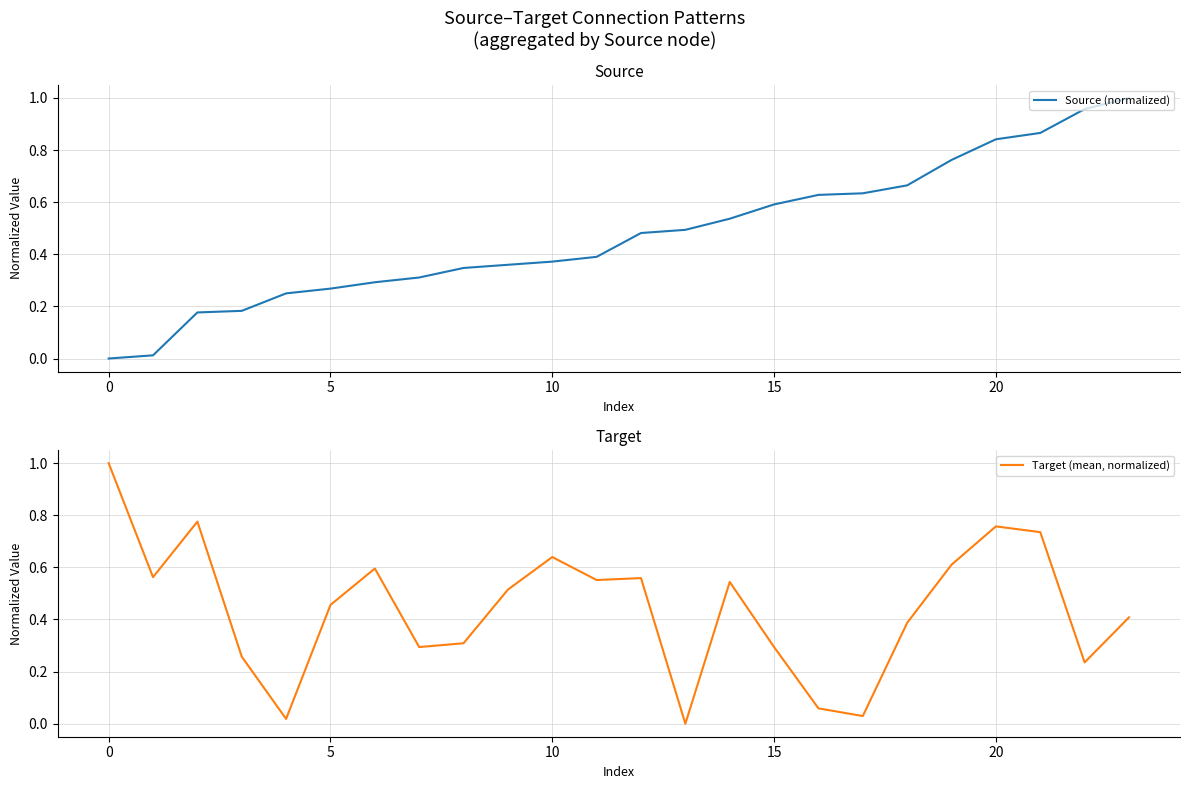

Is this an area chart (filled region under the line)?

No